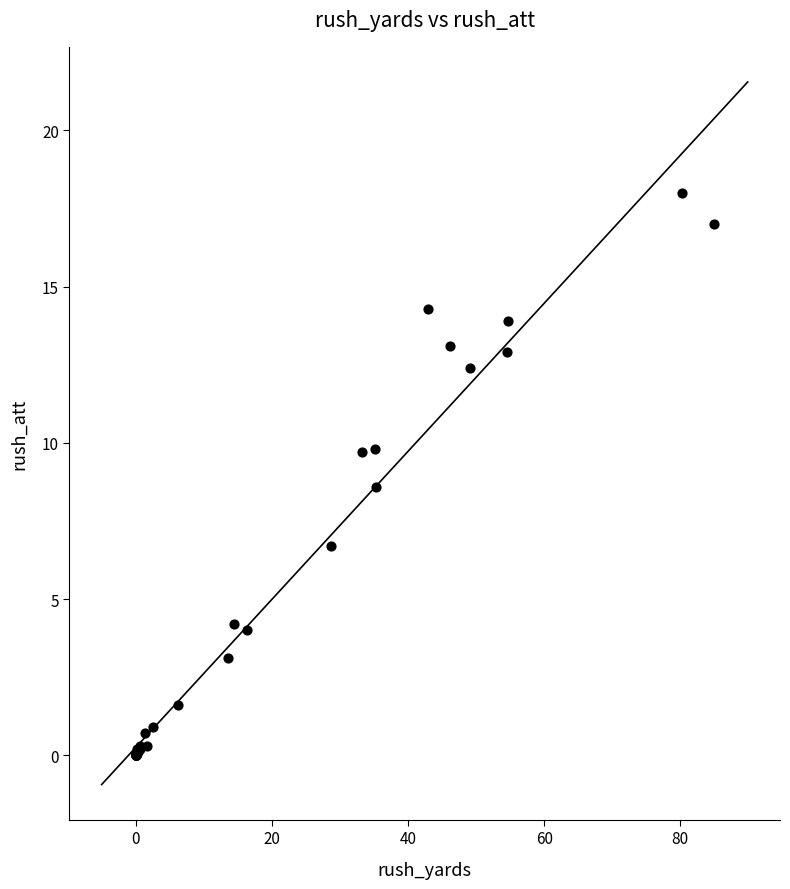

What Y value in the scatter plot is closest to 9?

8.6